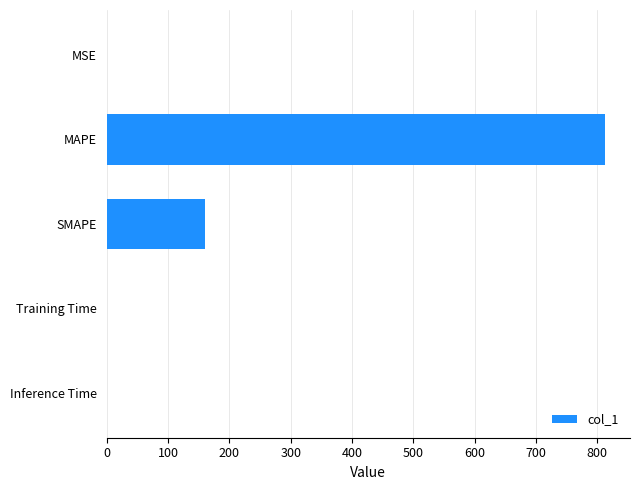

The value at Training Time is 0.0. True or false?

True